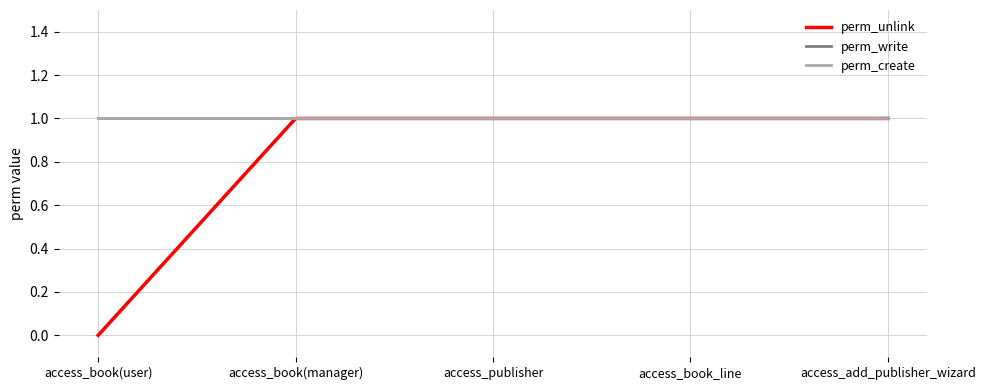

Does the chart display data point markers on the line(s)?

No